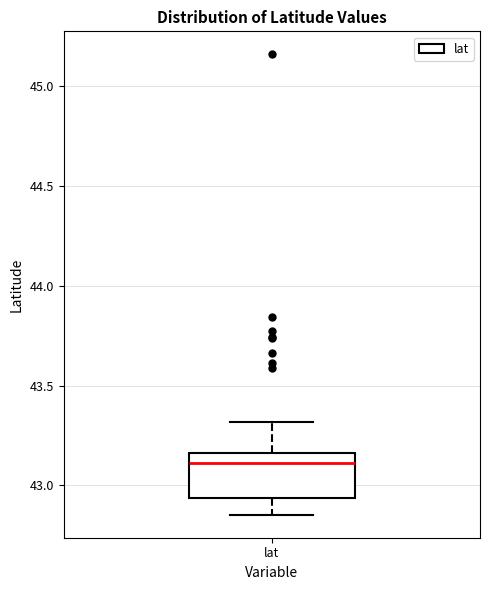

Where does the upper whisker of the box for lat end on the y-axis? The values are not printed on the chart, so give them approximately, as read against the axis.

43.30